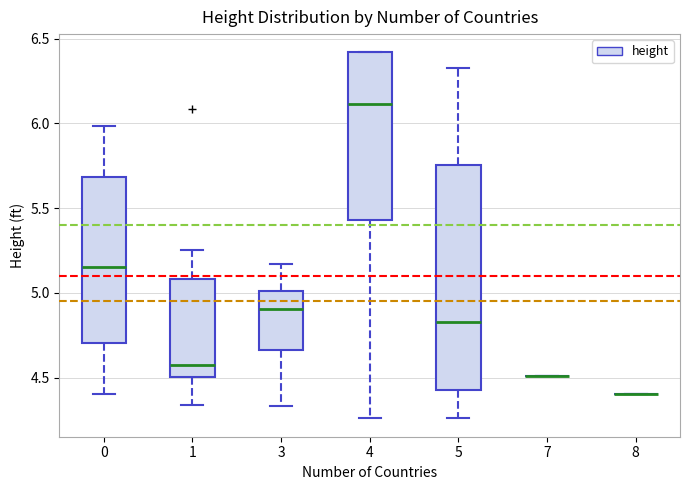

Reading left to right, transcribe this box plot: for each box, give where its median line is, the range the box spans, and where its two whiskers end, as read against the y-axis. The values are not printed on the chart, so give them approximately, as read against the axis.

0: median 5.15, box 4.70 to 5.70, whiskers 4.40 to 6.00
1: median 4.55, box 4.50 to 5.10, whiskers 4.35 to 5.25
3: median 4.90, box 4.65 to 5.00, whiskers 4.35 to 5.15
4: median 6.10, box 5.45 to 6.40, whiskers 4.25 to 6.40
5: median 4.85, box 4.45 to 5.75, whiskers 4.25 to 6.35
7: box collapsed to a line at 4.50, whiskers 4.50 to 4.50
8: box collapsed to a line at 4.40, whiskers 4.40 to 4.40